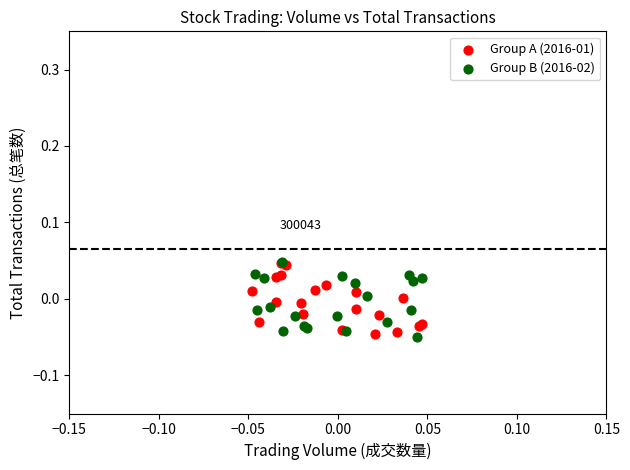

Which series contains the lowest Y value?

Group B (2016-02)